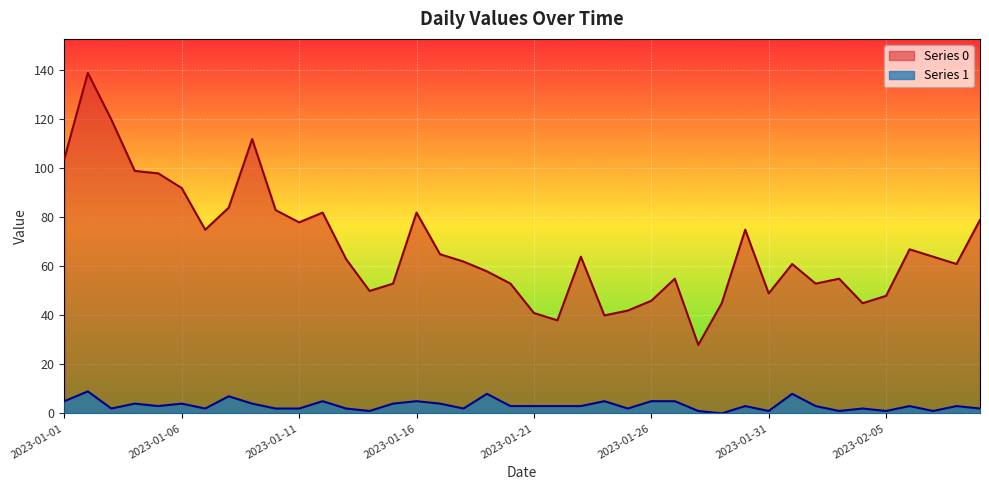

Which label corresponds to the smallest value in the chart?

2023-01-29